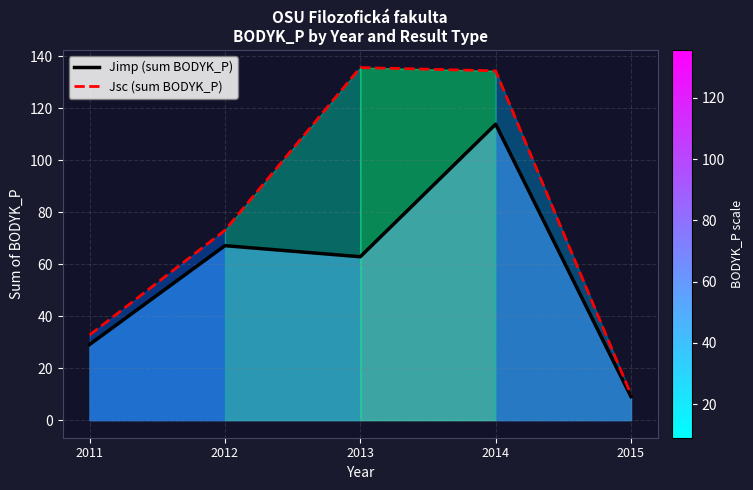

What is the minimum value for Jimp (sum BODYK_P)?

9.0